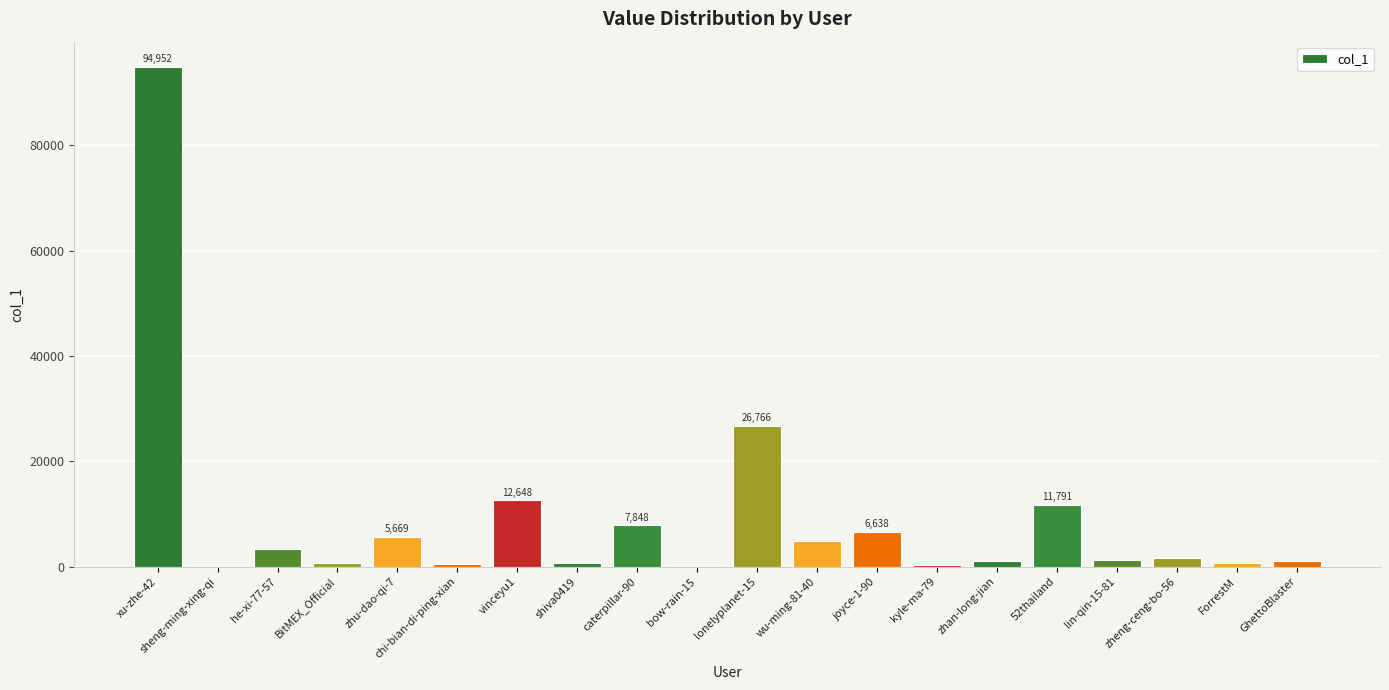

What is the sum of the values at BitMEX_Official and vinceyu1?

13277